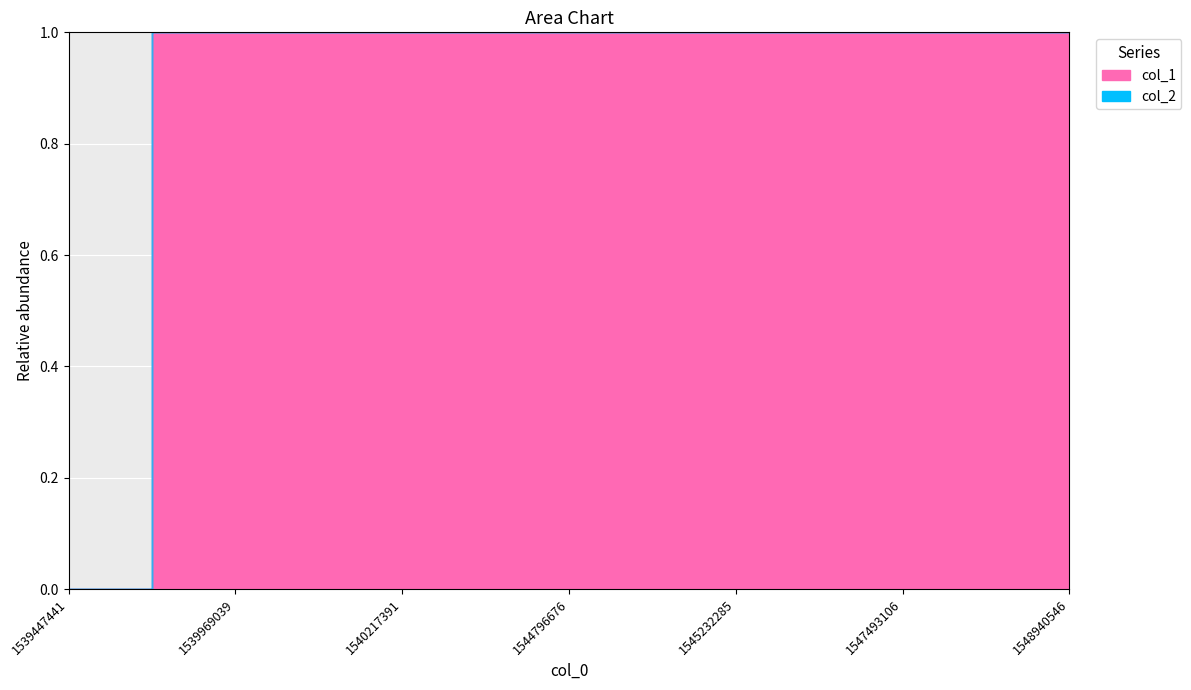

The value at 1544796676 is 1. True or false?

False